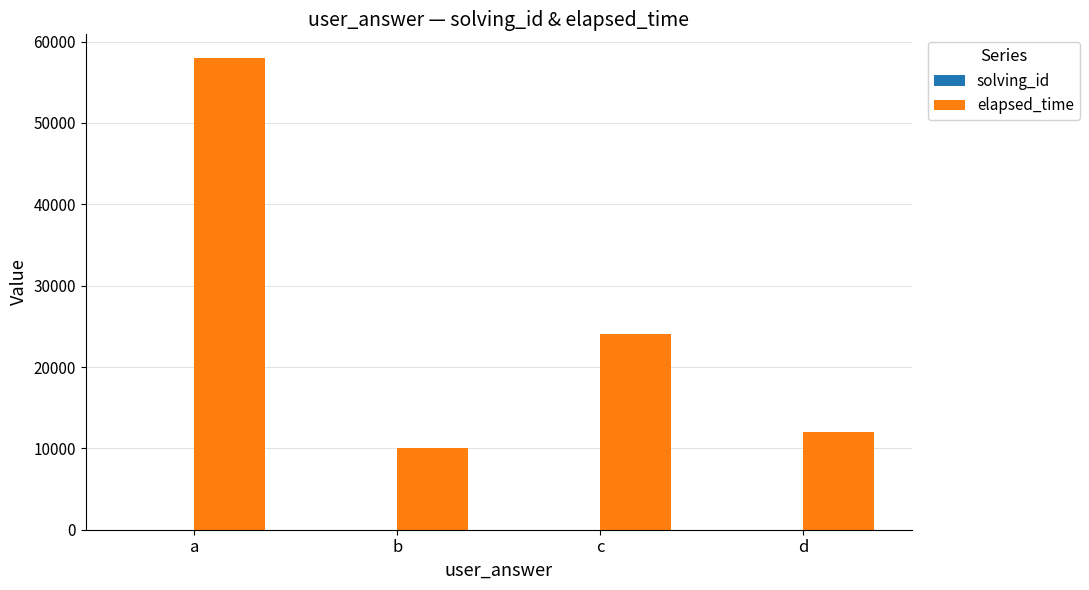

Which series has the largest total across all categories?

elapsed_time